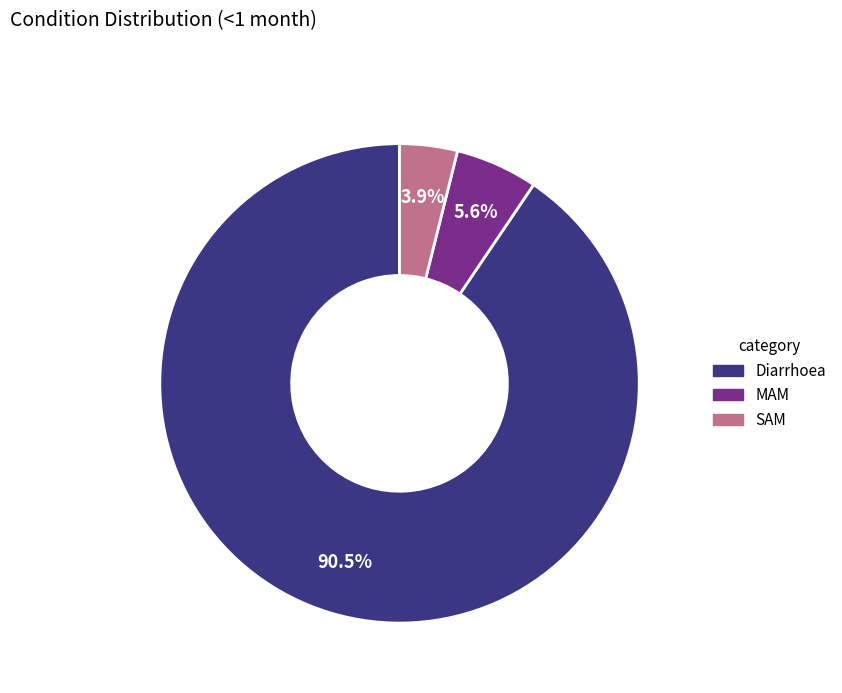

Is there a majority slice in this chart?

Yes